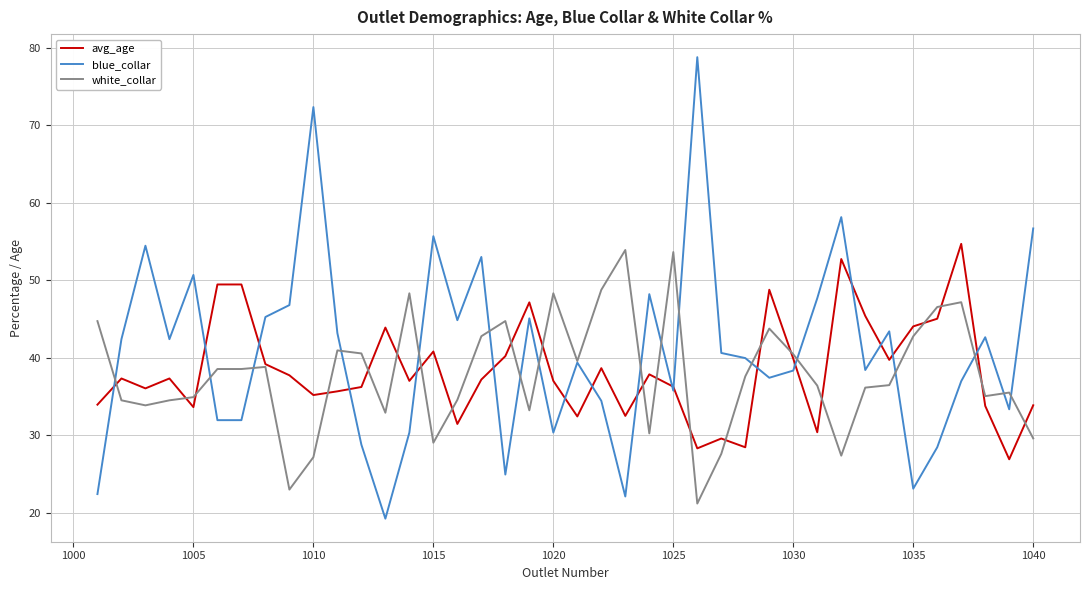

What is the lowest value of the avg_age series?

26.9